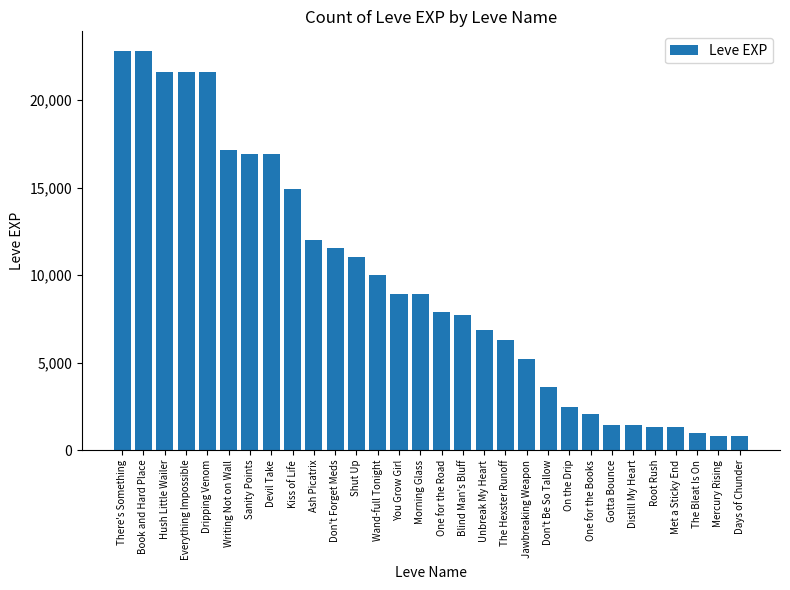

What is the value of the 24th bar from the left?

1420